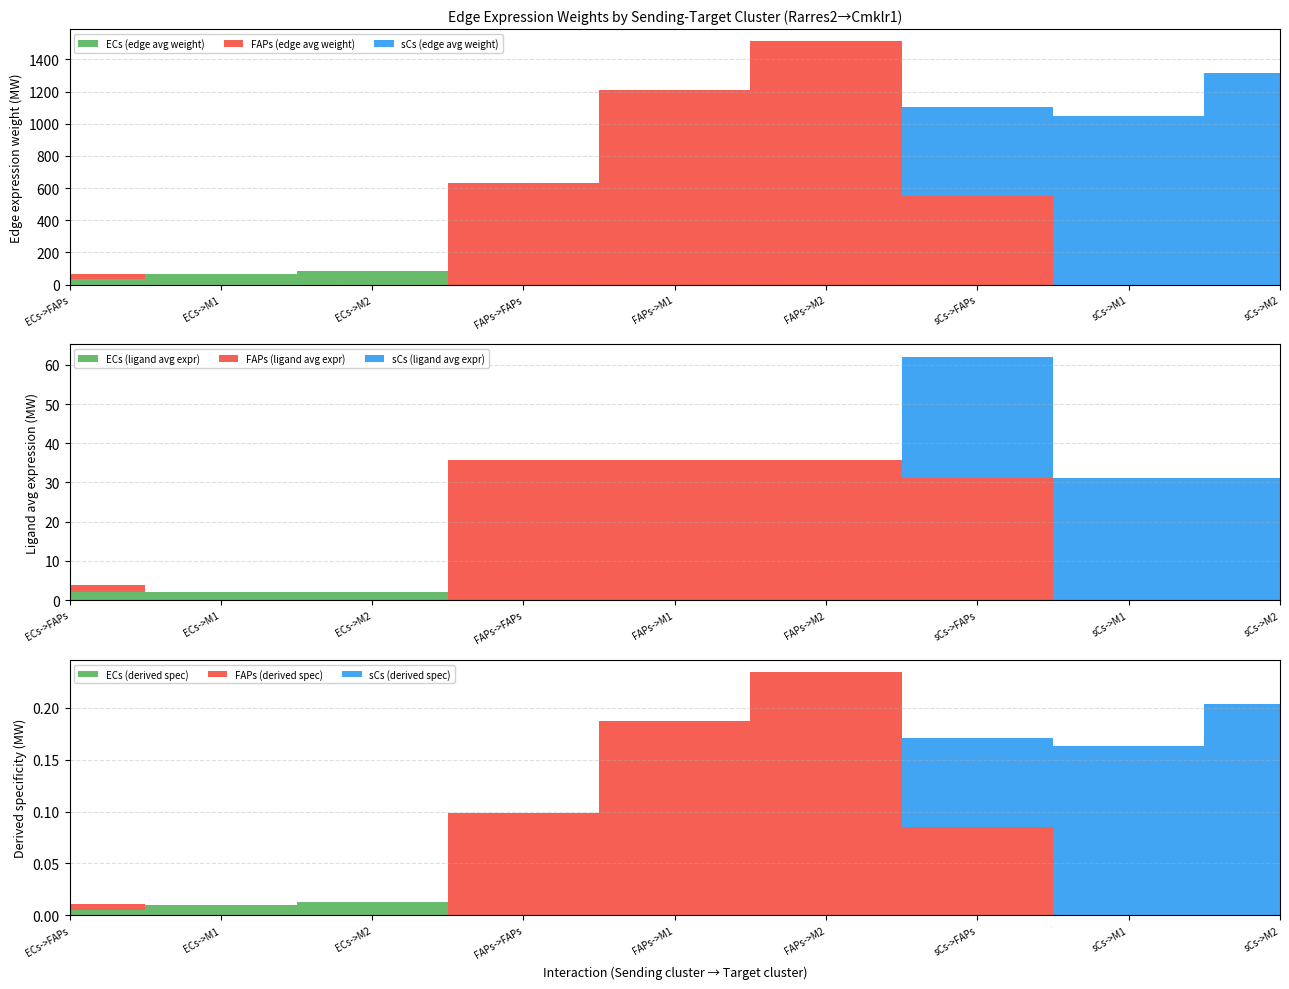

Reading right to left, extract all data points from this chart.

Edge average expression weight: 1313.6	1050.1	551.1	1512.3	1208.9	634.4	82.2	65.7	34.5
Edge total expression weight: 1313.6	1050.1	551.1	1512.3	1208.9	634.4	82.2	65.7	34.5
Ligand average expression value: 31.0	31.0	31.0	35.7	35.7	35.7	1.9	1.9	1.9
Edge avg derived specificity: 0.2	0.2	0.1	0.2	0.2	0.1	0.0	0.0	0.0